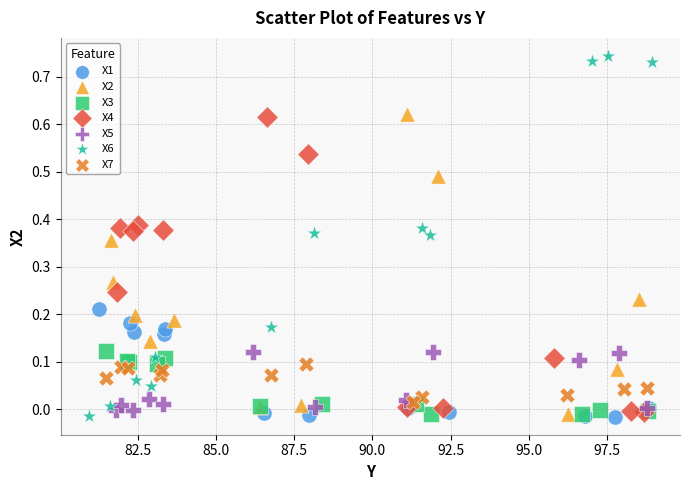

Which series reaches the maximum Y coordinate?

X6